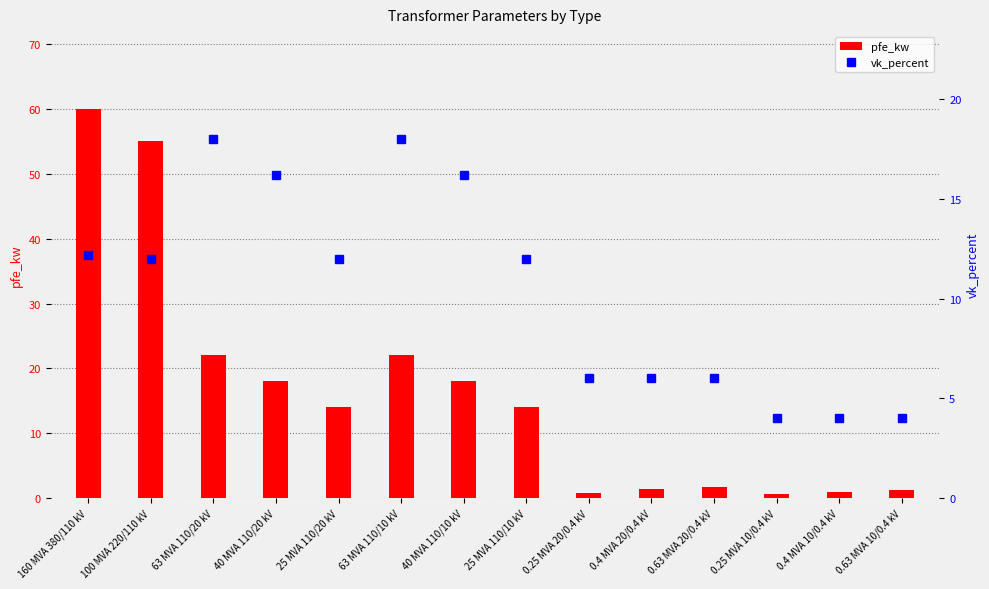

What is the total value across all series at 25 MVA 110/10 kV?

26.0